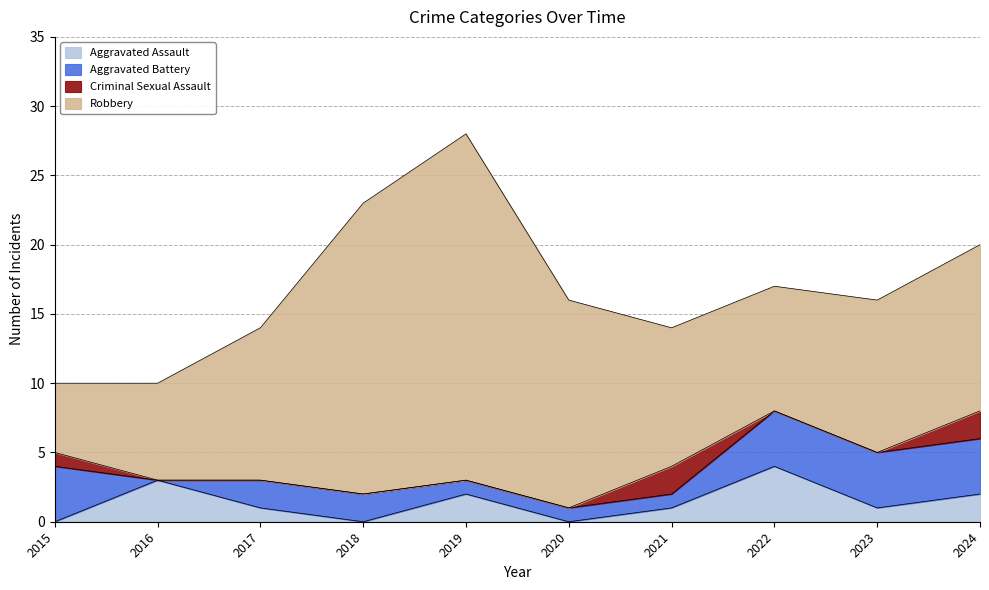

How many data points in Aggravated Battery are above 2?

4